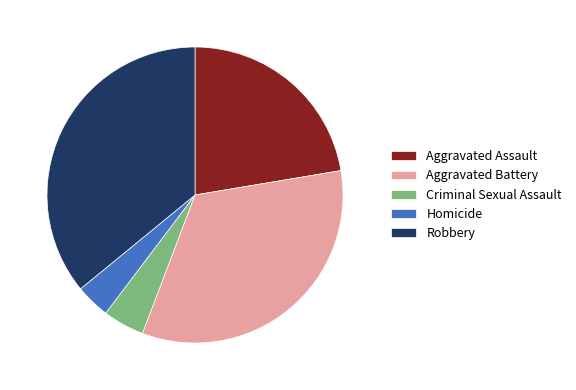

Is the sum of Aggravated Battery and Criminal Sexual Assault greater than half?

No